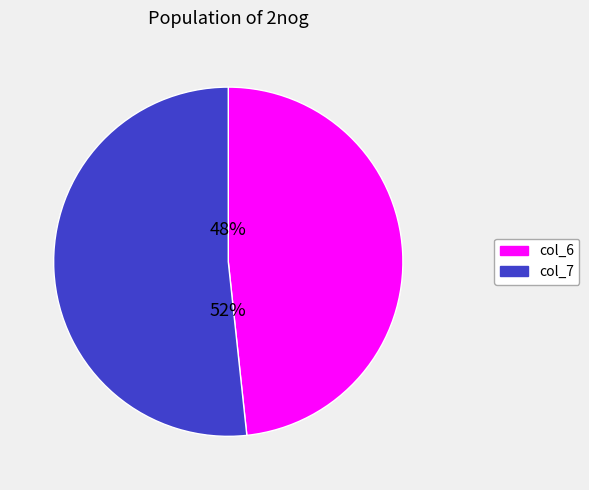

To the nearest percent, what is the average slice percentage?

50%